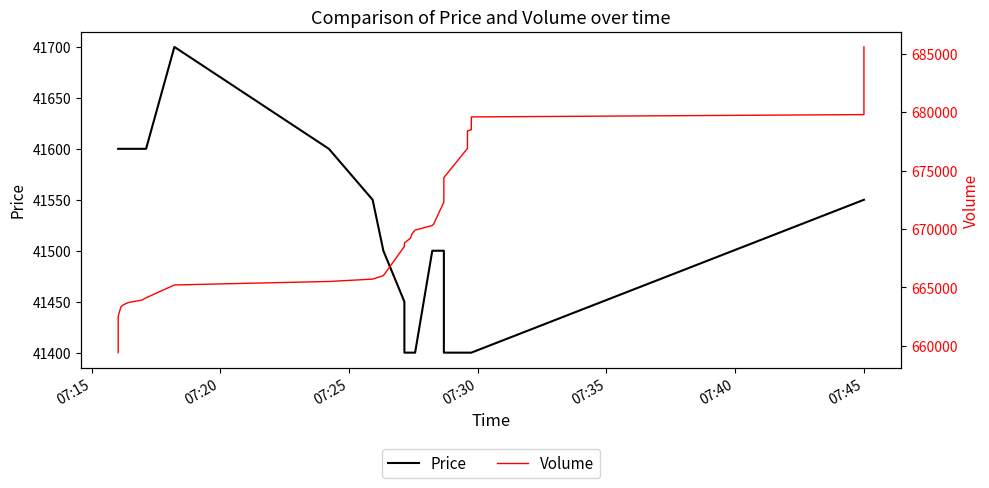

True or false: Price has a value of 17121 at 33.

False